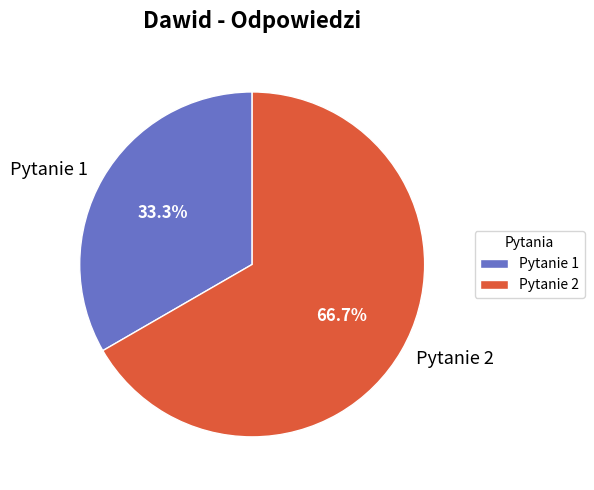

Which slice is the largest?

Pytanie 2